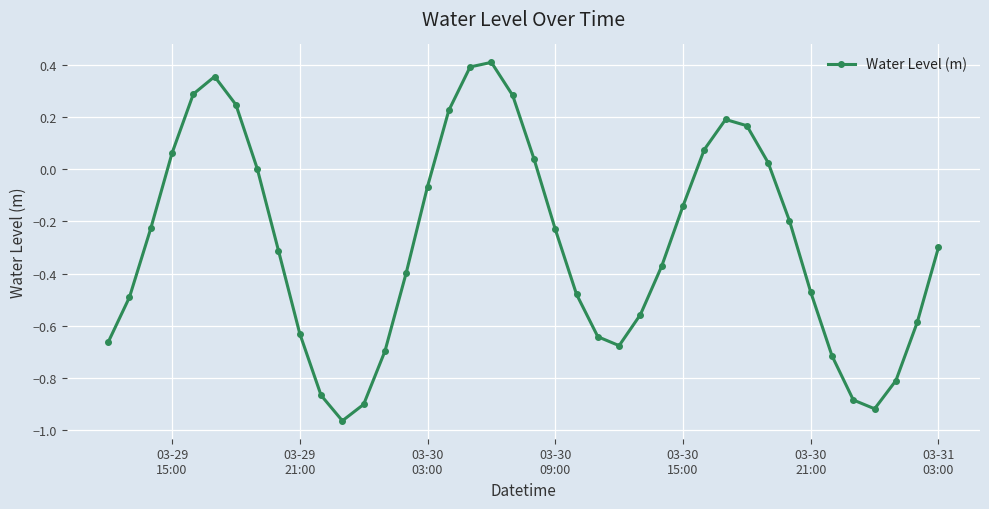

How many points are higher than both their immediate neighbors (excluding endpoints)?

3